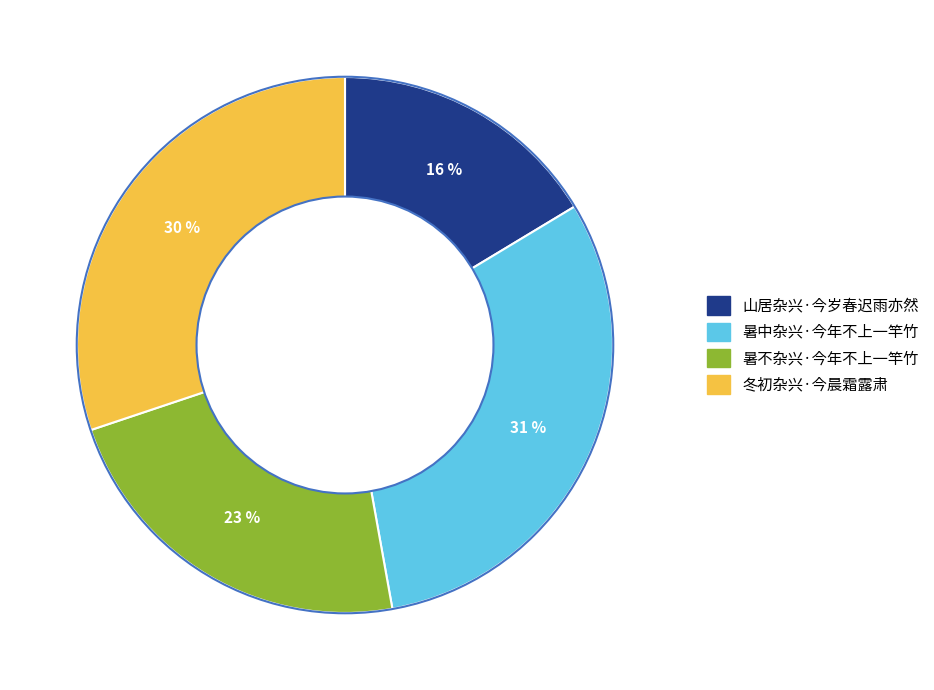

What is the ratio of the value at 暑不杂兴·今年不上一竿竹 to the value at 山居杂兴·今岁春迟雨亦然?

1.4